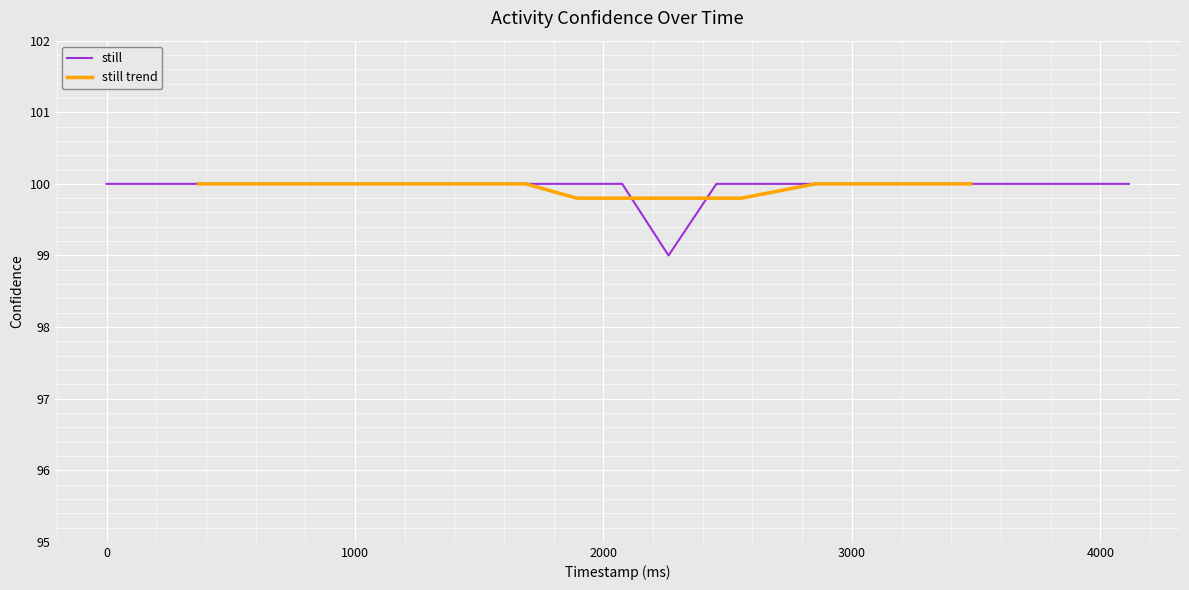

What is the highest value of the still series?

100